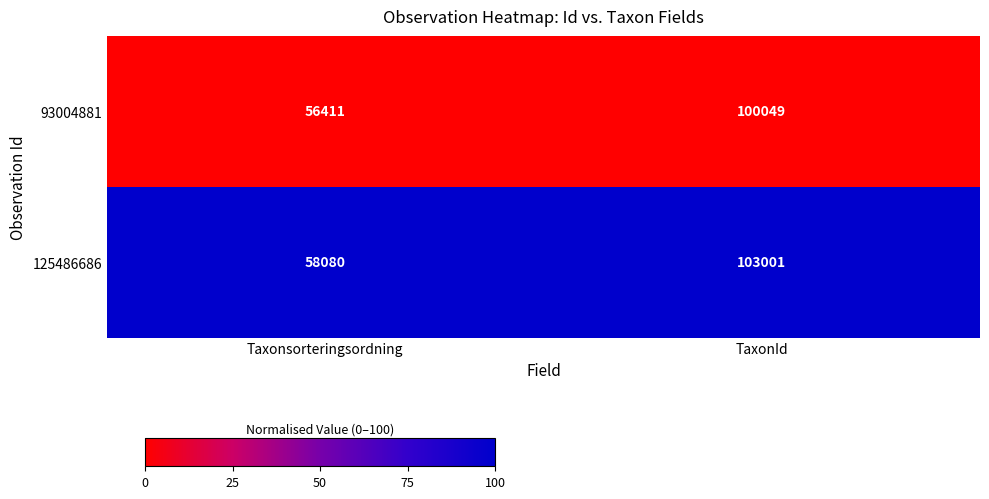

What is the sum of the 93004881 values at TaxonId and Taxonsorteringsordning?

156460